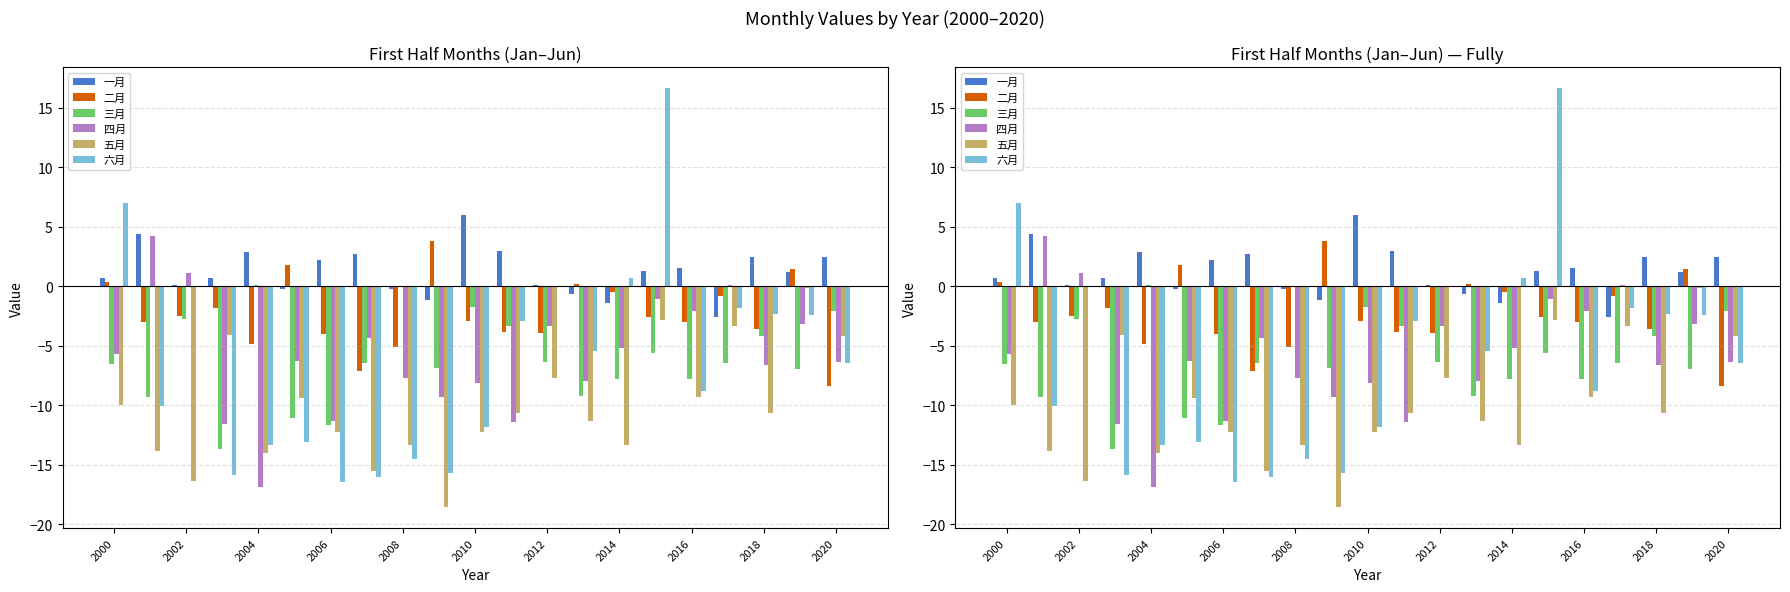

How many groups of bars are there?

21